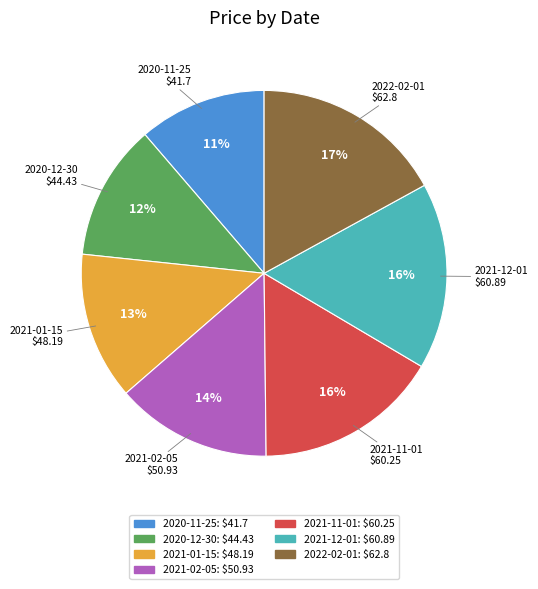

To the nearest percent, what is the difference between the 2021-02-05 and 2020-12-30 slice percentages?

2%